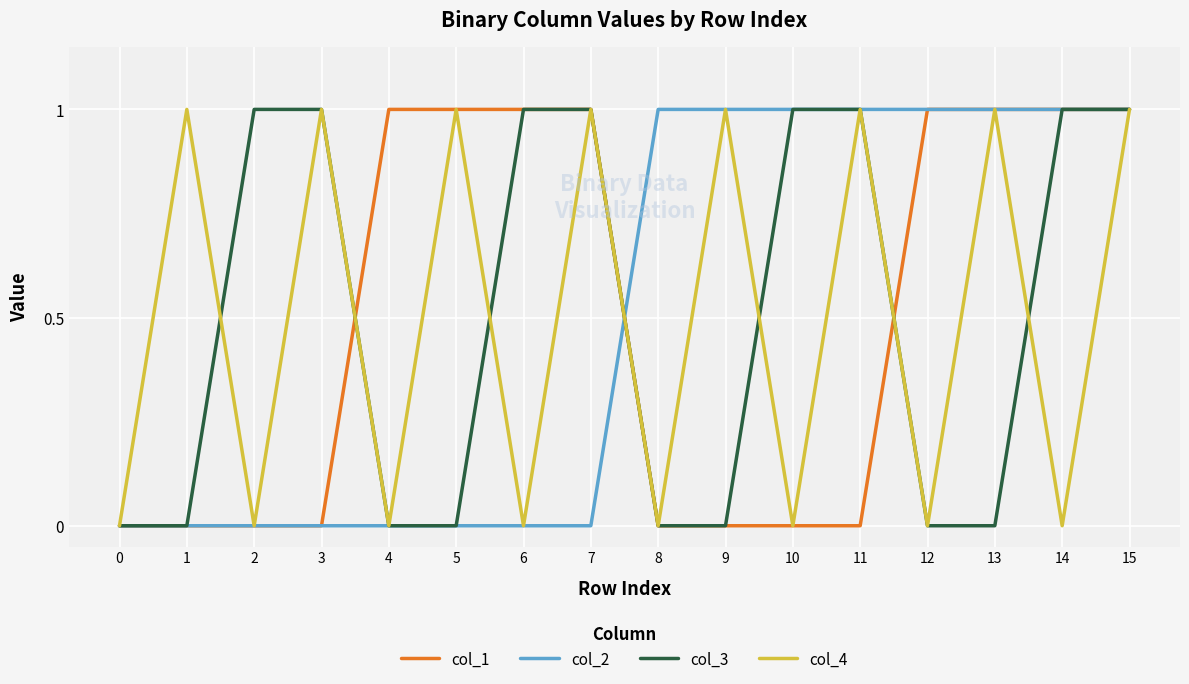

How many distinct data groups are displayed?

4